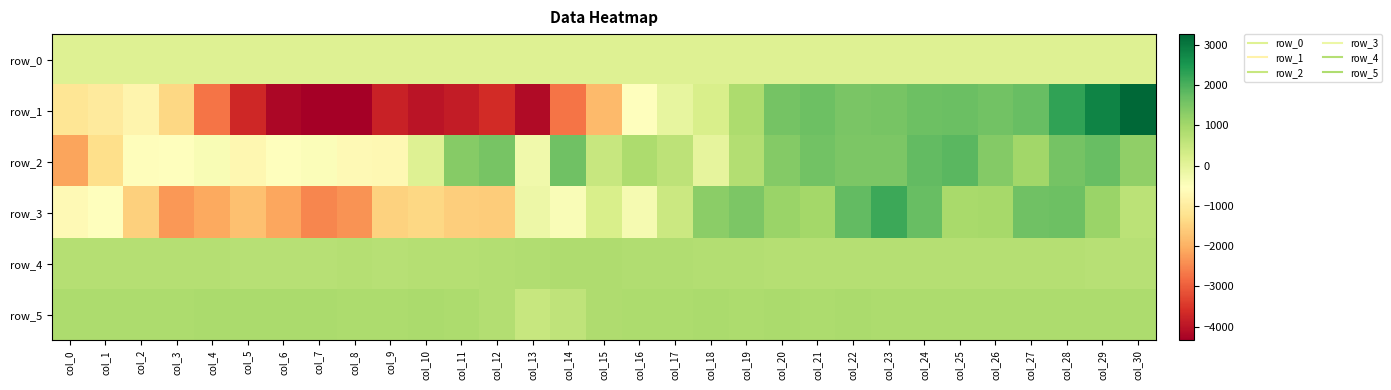

The row_4 series shows 982.2 at col_10. True or false?

False